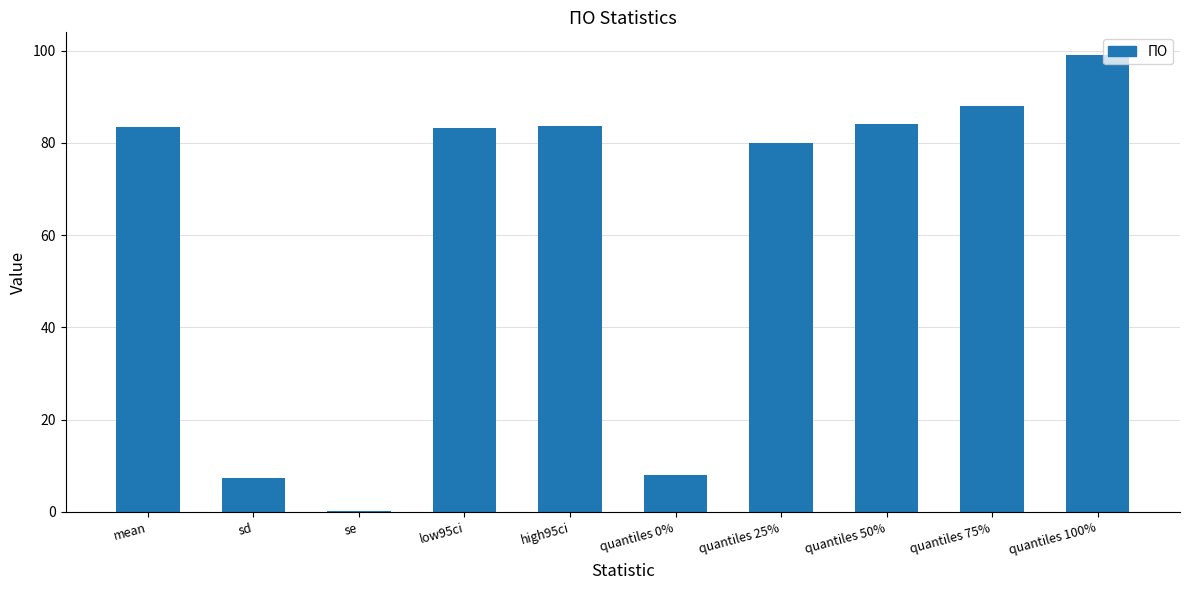

Are the bars horizontal?

No